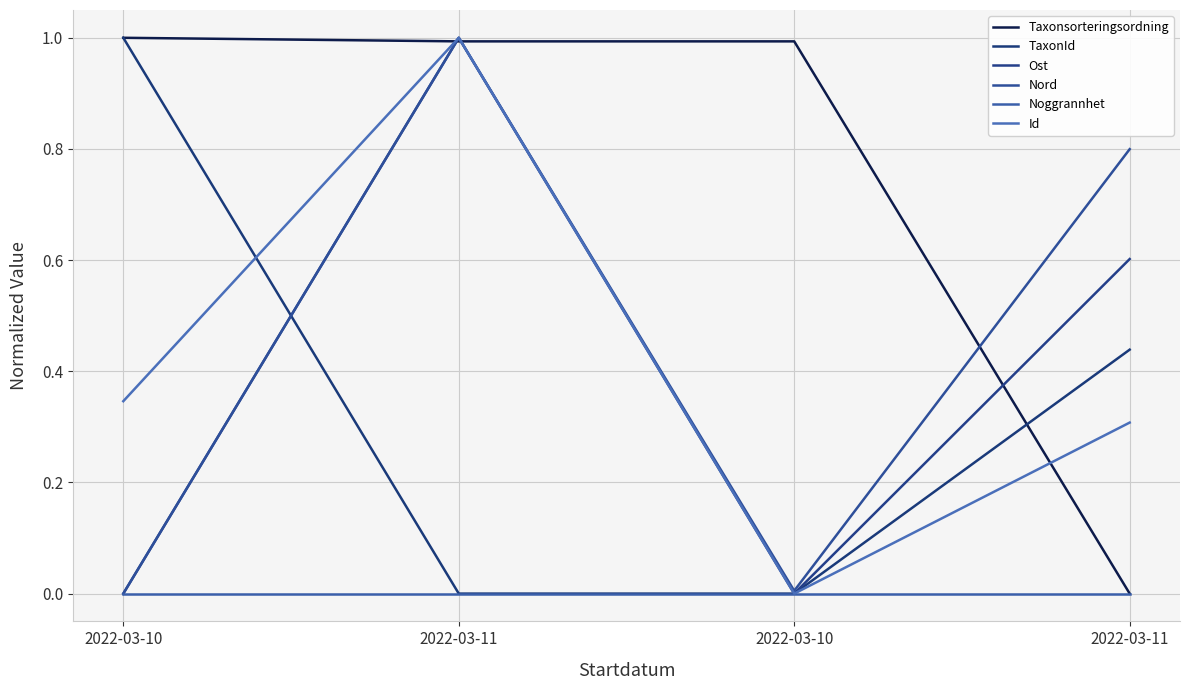

Does the chart have visible grid lines?

Yes